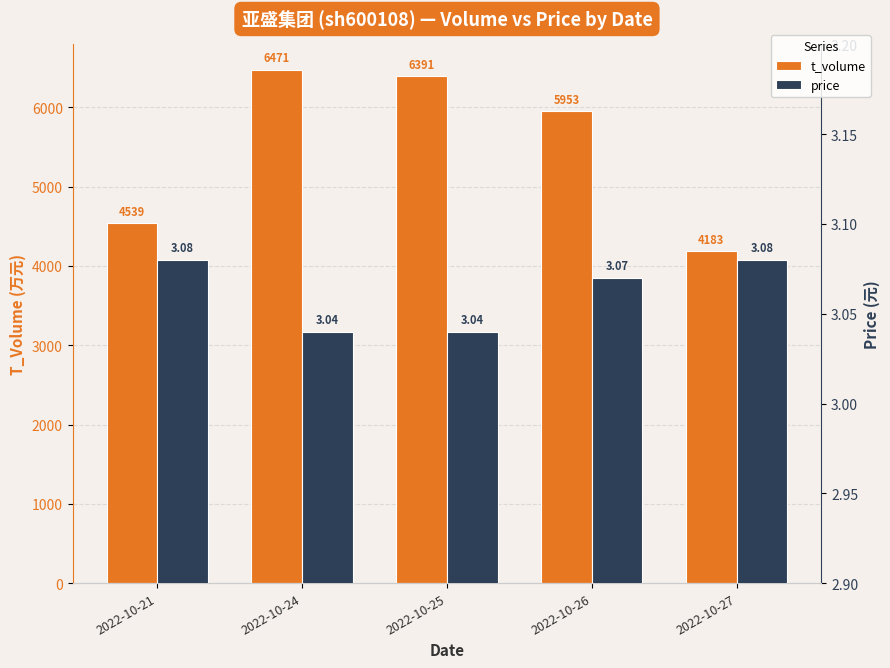

Rank the series at 2022-10-26 from lowest to highest value.

price, t_volume